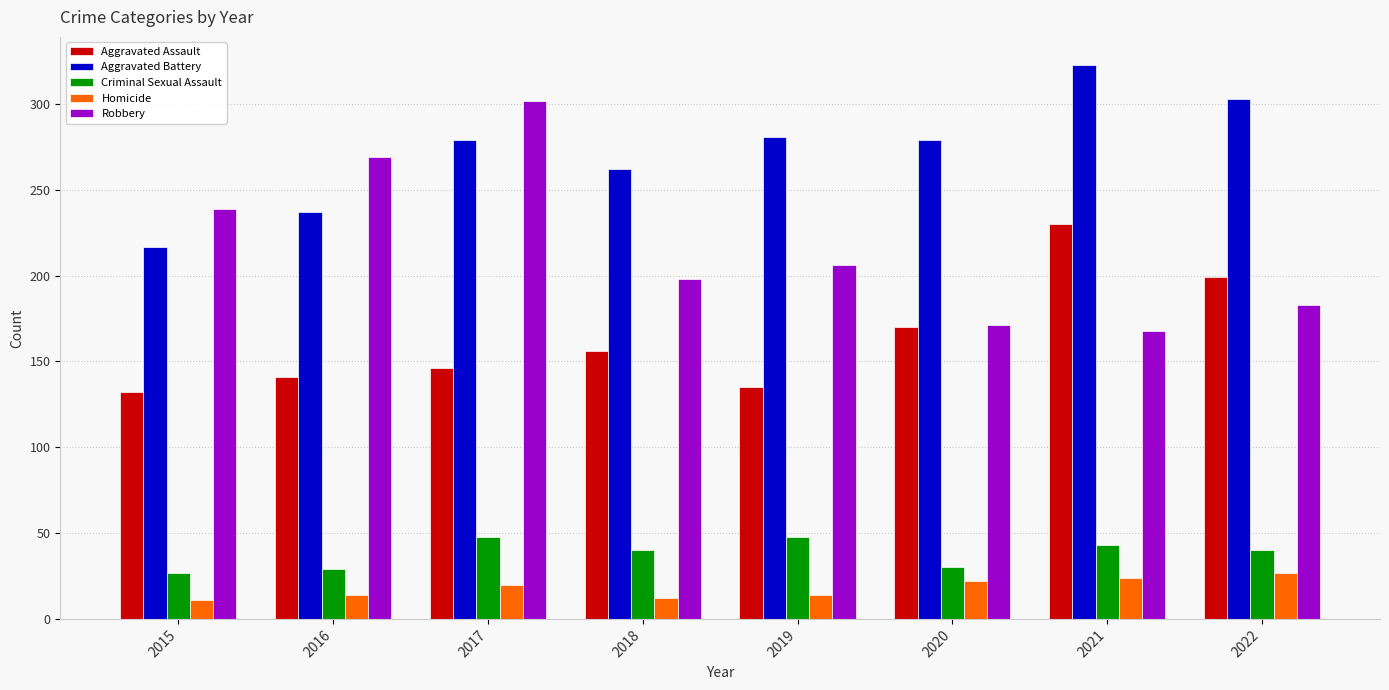

Is it true that Criminal Sexual Assault equals 16 at 2019?

False